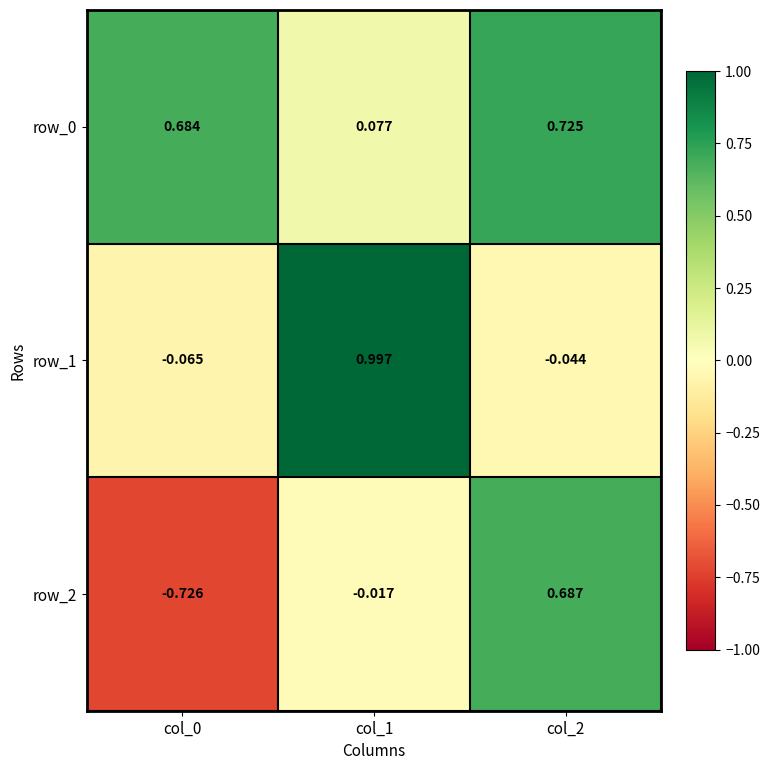

What is the difference between the second highest and minimum values in the row_0 series?

0.6